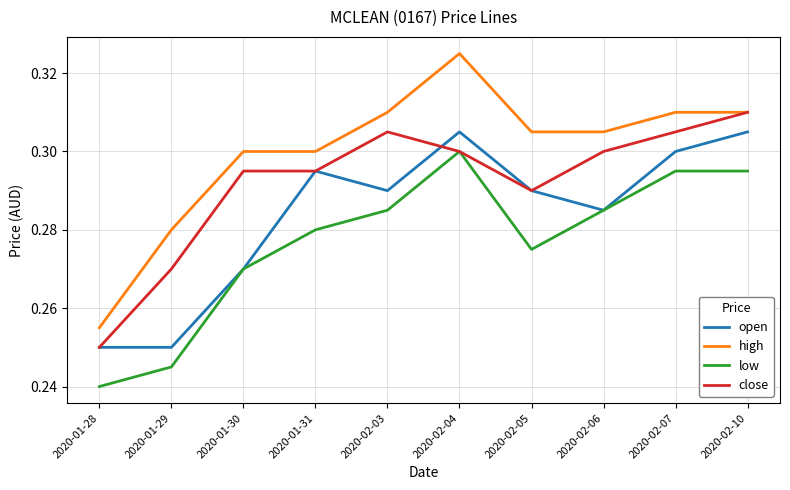

How many lines are shown in the chart?

4